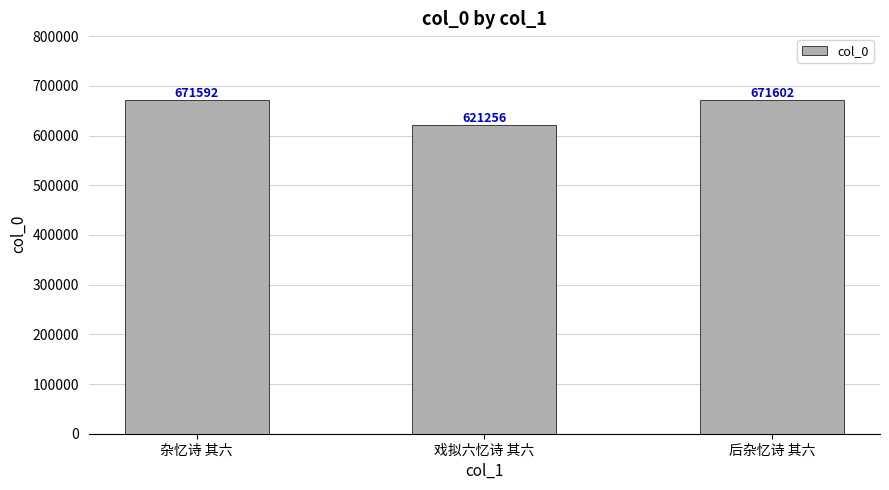

Which has a higher value, 杂忆诗 其六 or 后杂忆诗 其六?

后杂忆诗 其六